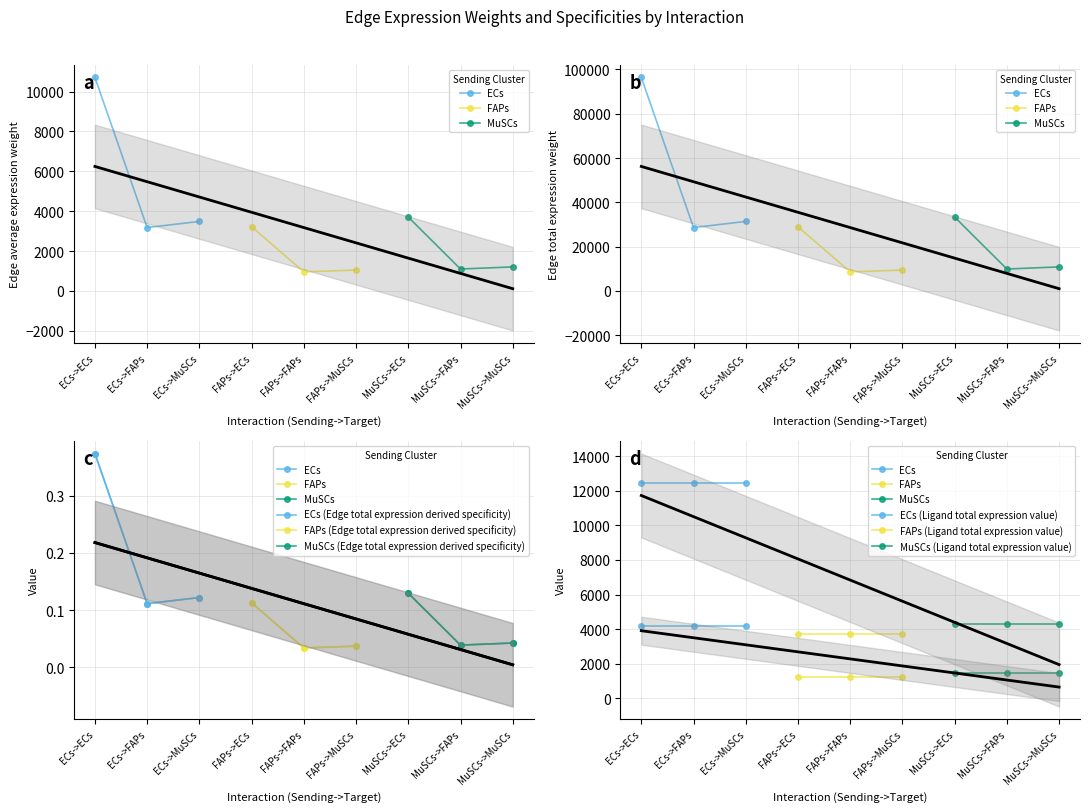

True or false: Edge total expression weight and Edge avg expression derived specificity cross at least once.

False